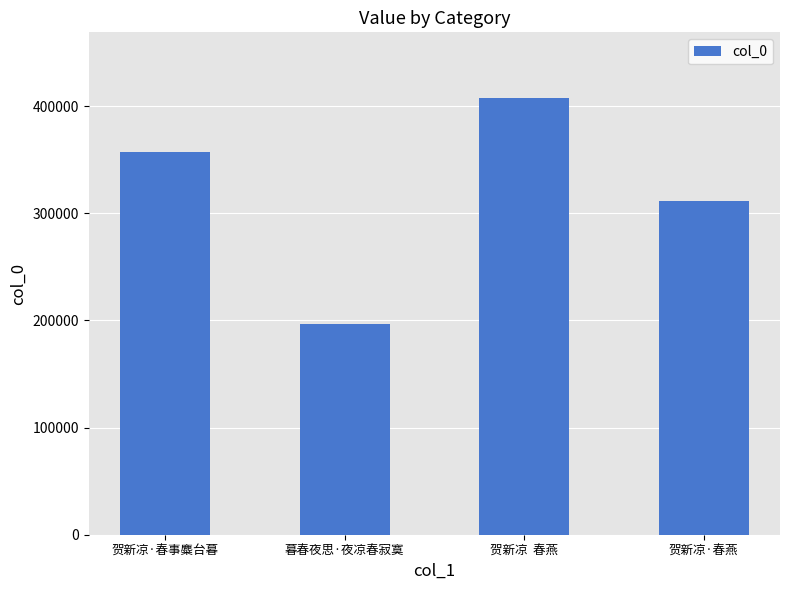

What is the label of the 3rd bar from the right?

暮春夜思·夜凉春寂寞